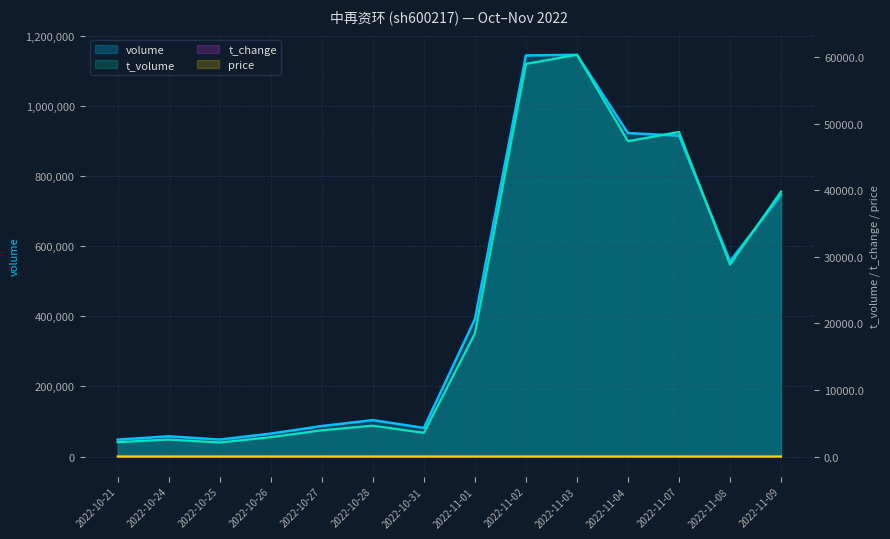

Does the chart display data point markers on the line(s)?

No